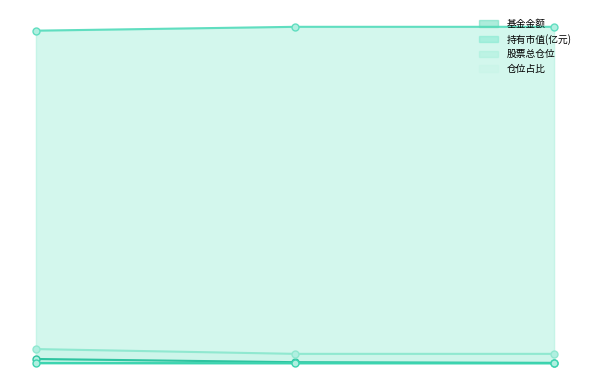

Does the chart display data point markers on the line(s)?

Yes